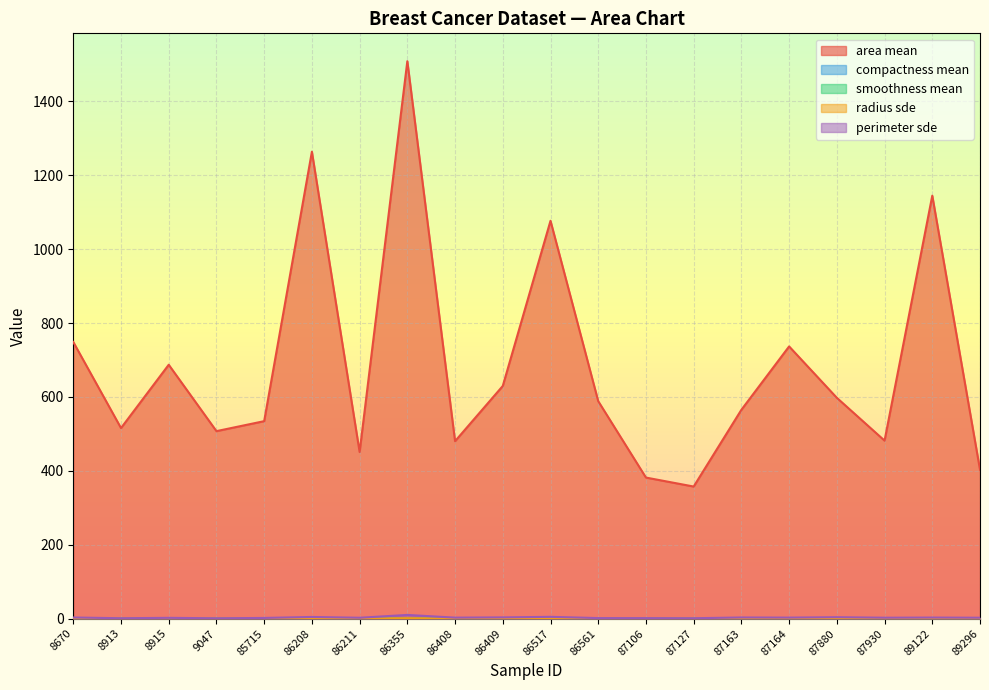

Rank the series at 8913 from highest to lowest value.

area mean, perimeter sde, radius sde, smoothness mean, compactness mean